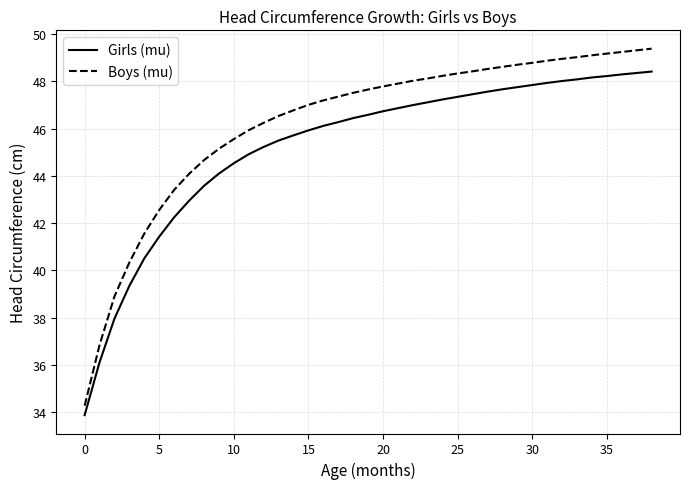

What is the smallest value displayed?

33.9